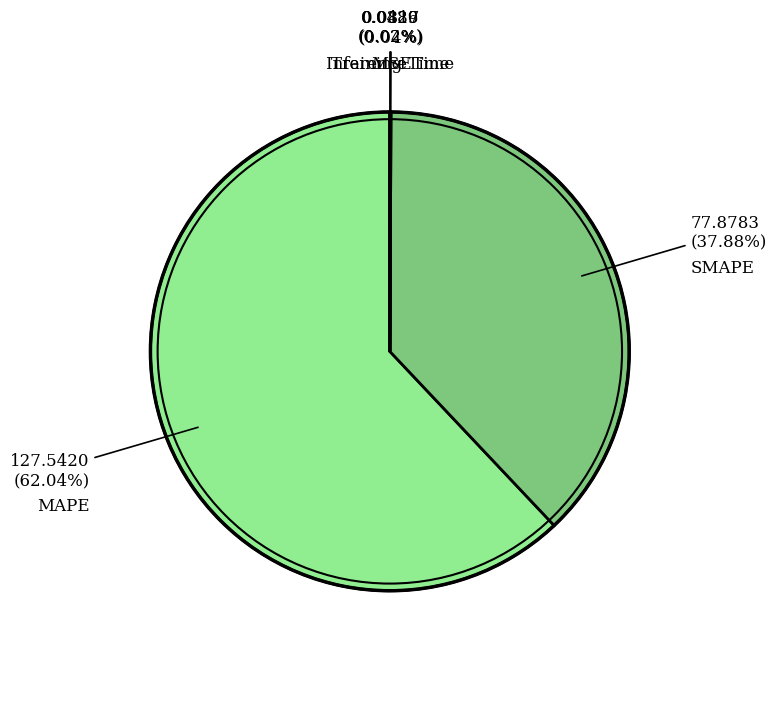

Count the number of slices in the pie.

5